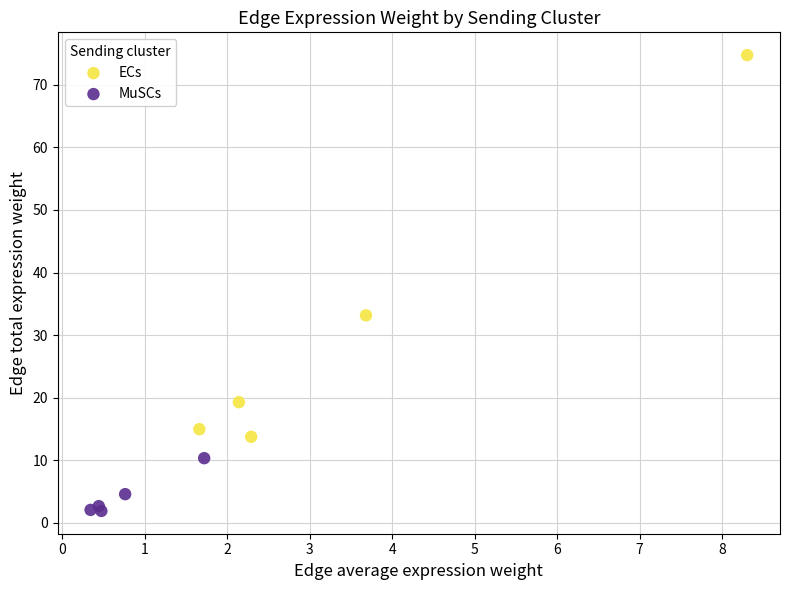

Which series reaches the minimum Y coordinate?

MuSCs